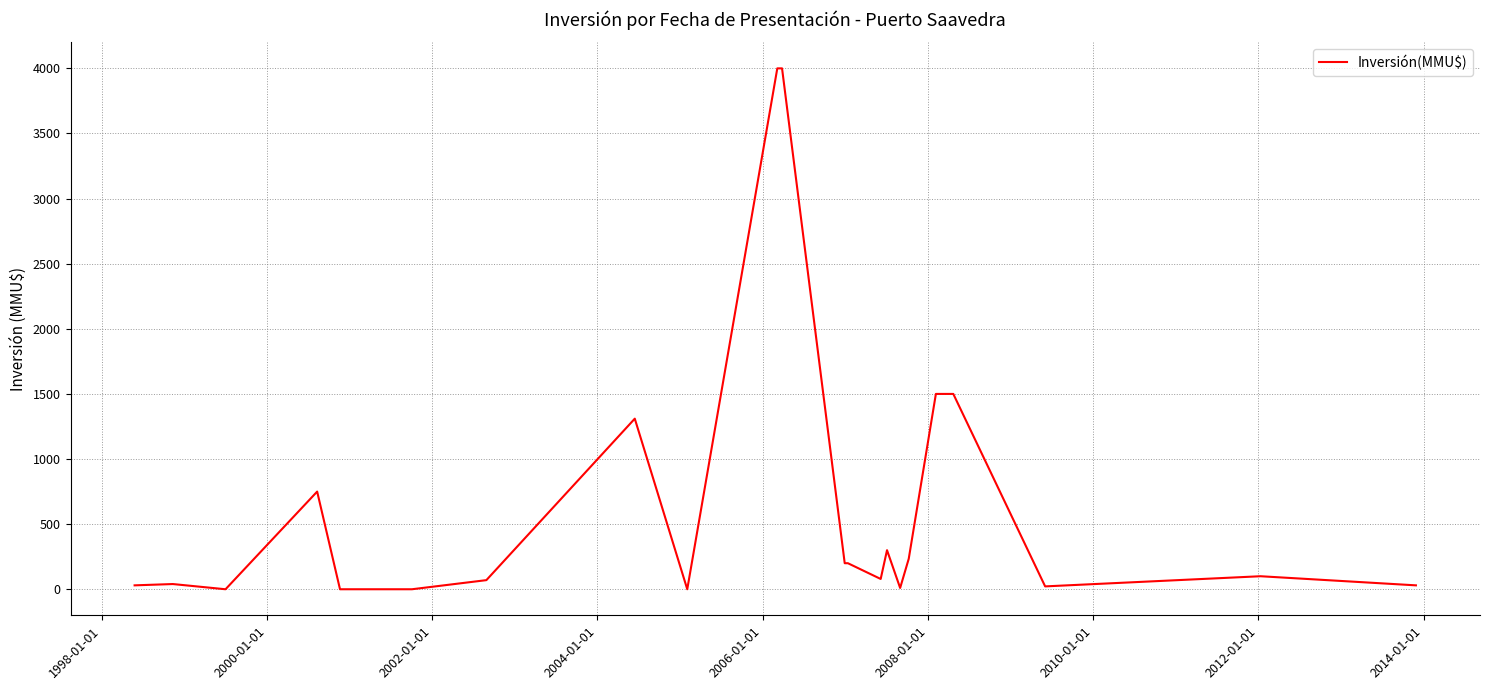

How many data points are less than 79?

11